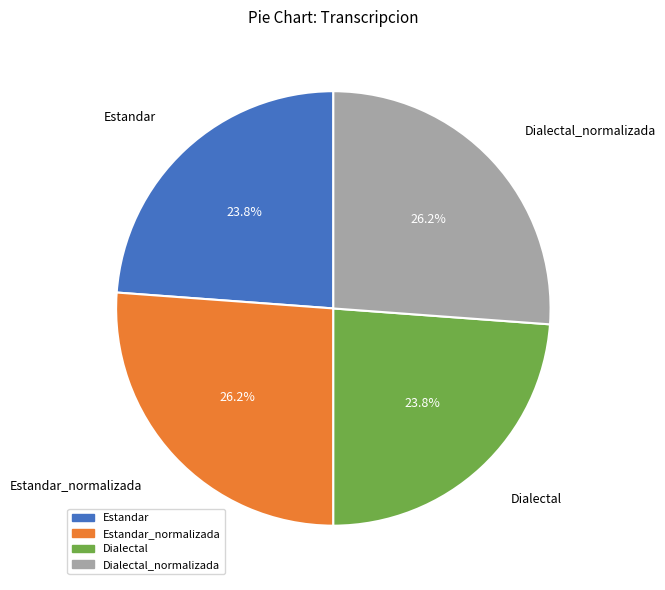

Is there any slice that represents more than half of the pie?

No